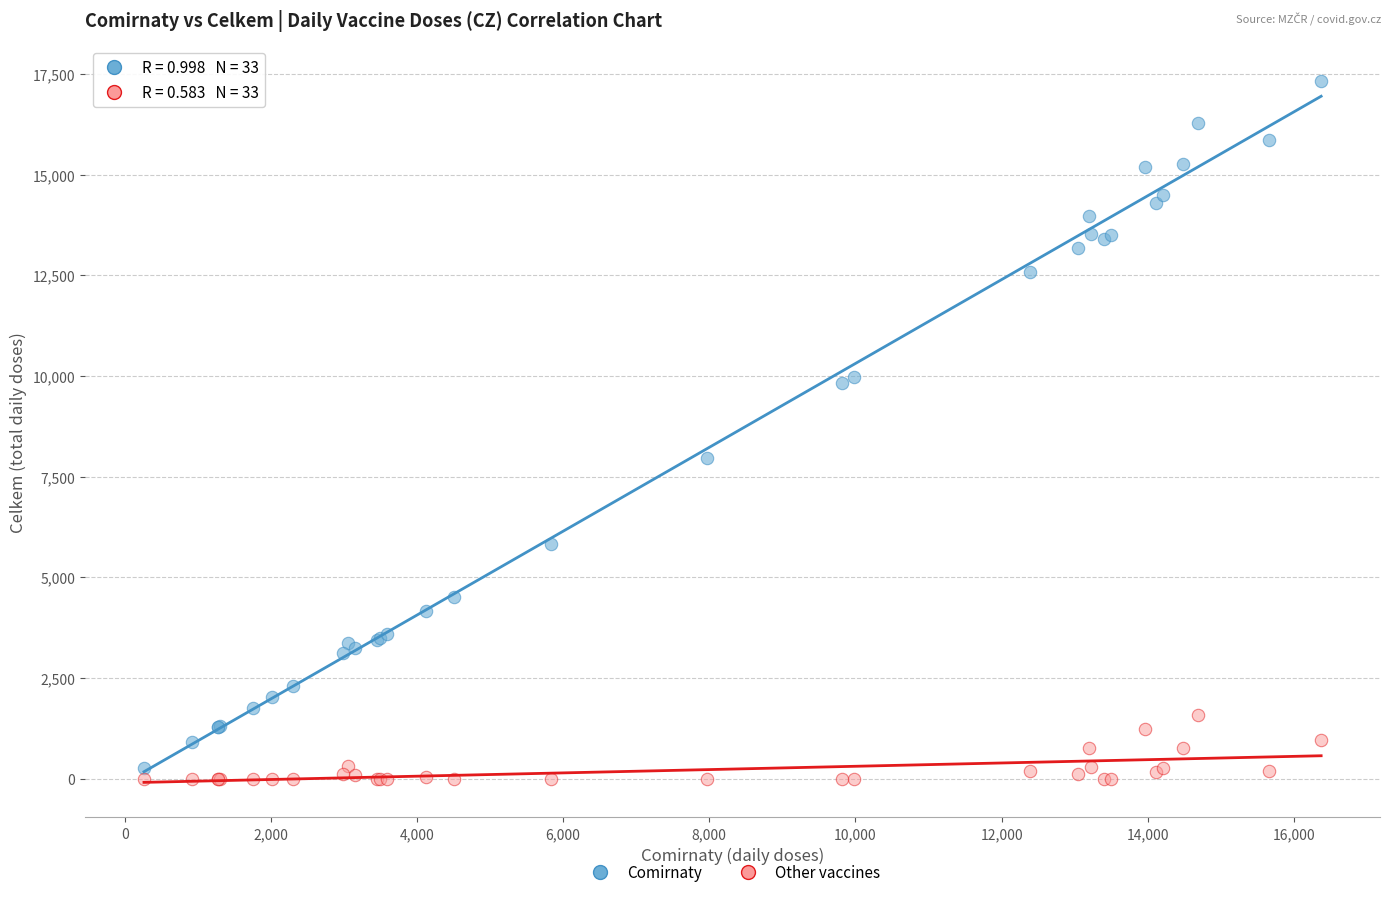

Across all series, what Y value is closest to 8666?

7964